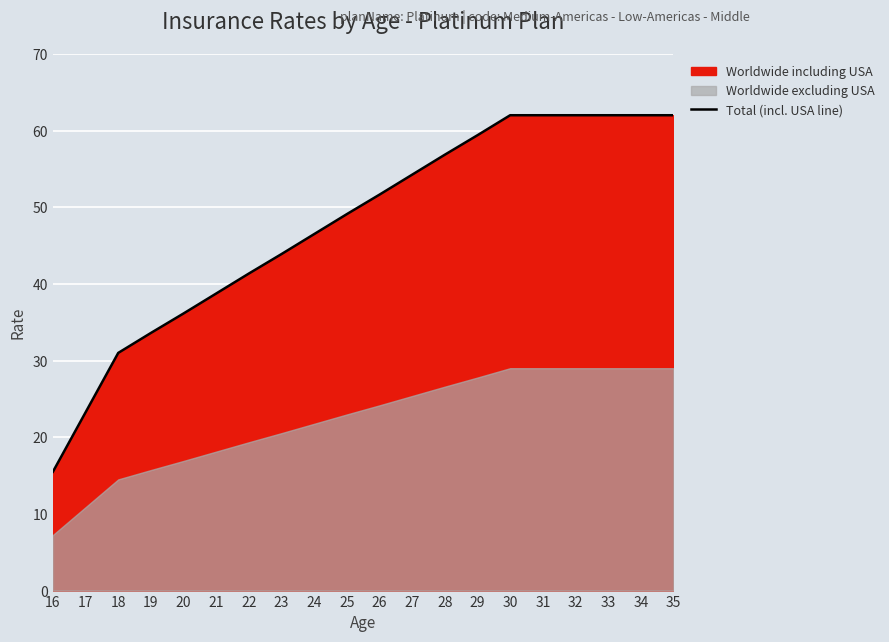

Rank the categories by value from lowest to highest.

16, 17, 18, 19, 20, 21, 22, 23, 24, 25, 26, 27, 28, 29, 30, 31, 32, 33, 34, 35